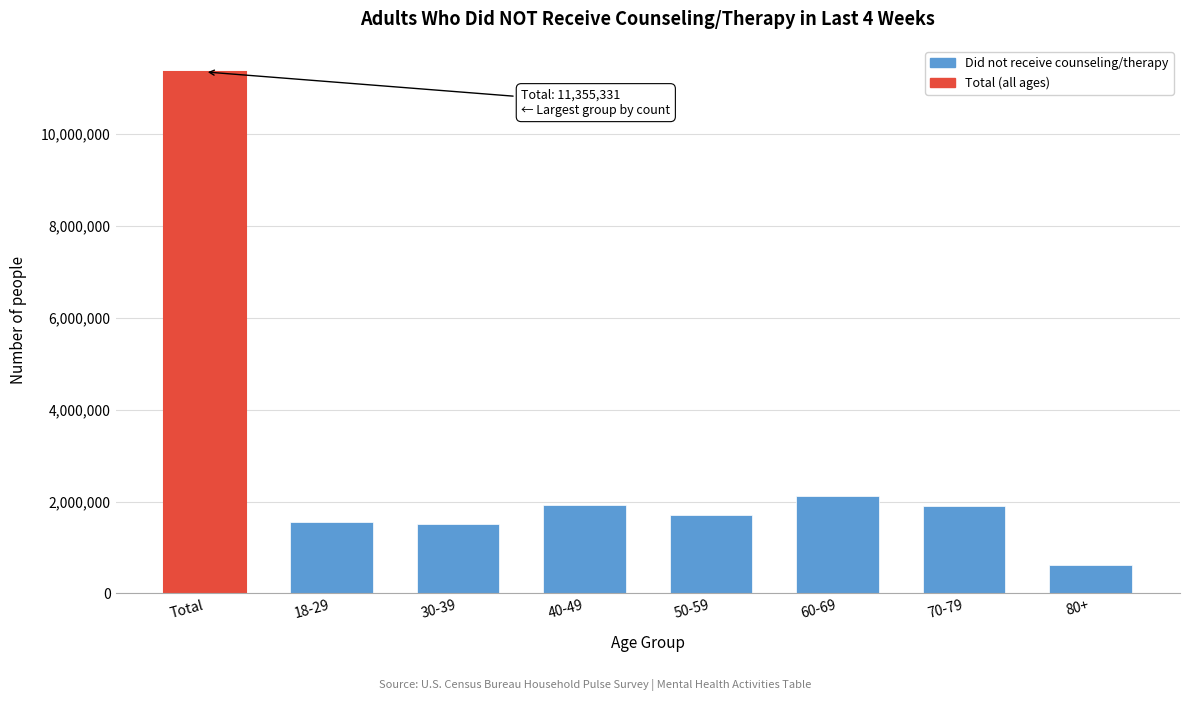

What is the smallest value displayed?

620459